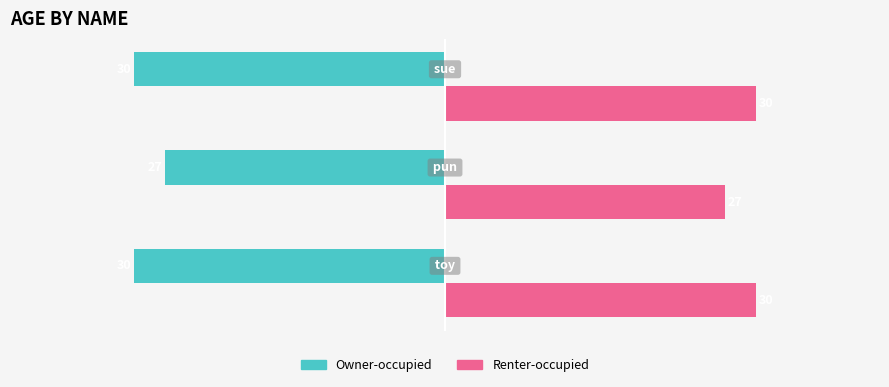

List the series in order of their peak value, highest first.

Renter-occupied, Owner-occupied